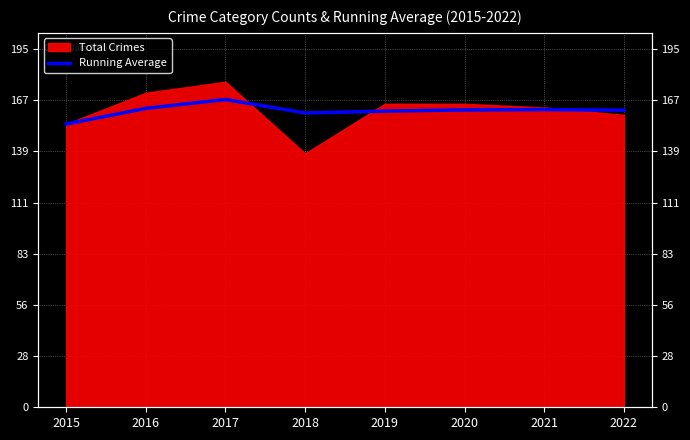

Which has a higher value, 2019 or 2017?

2017